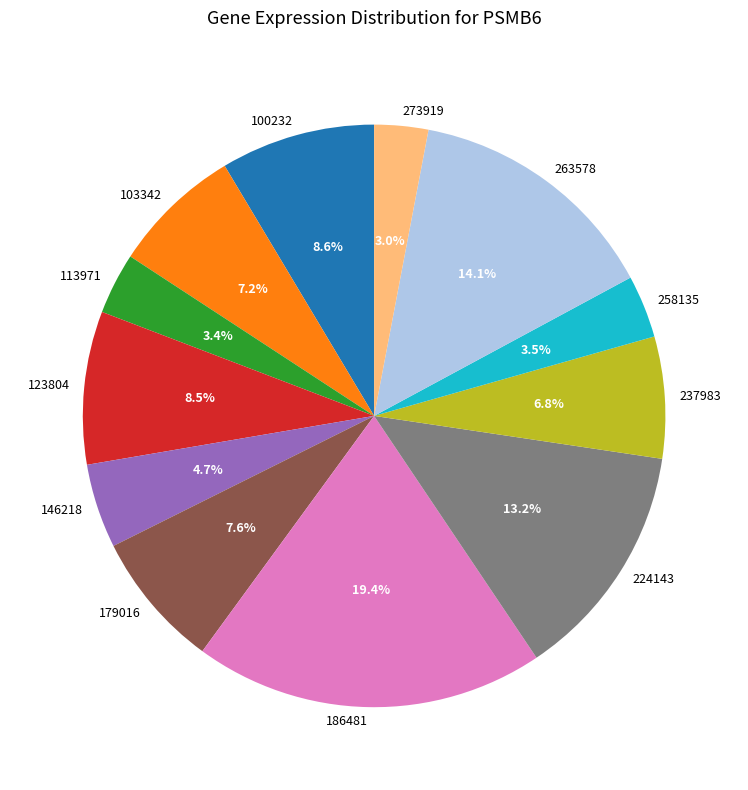

How many segments does this pie chart have?

12